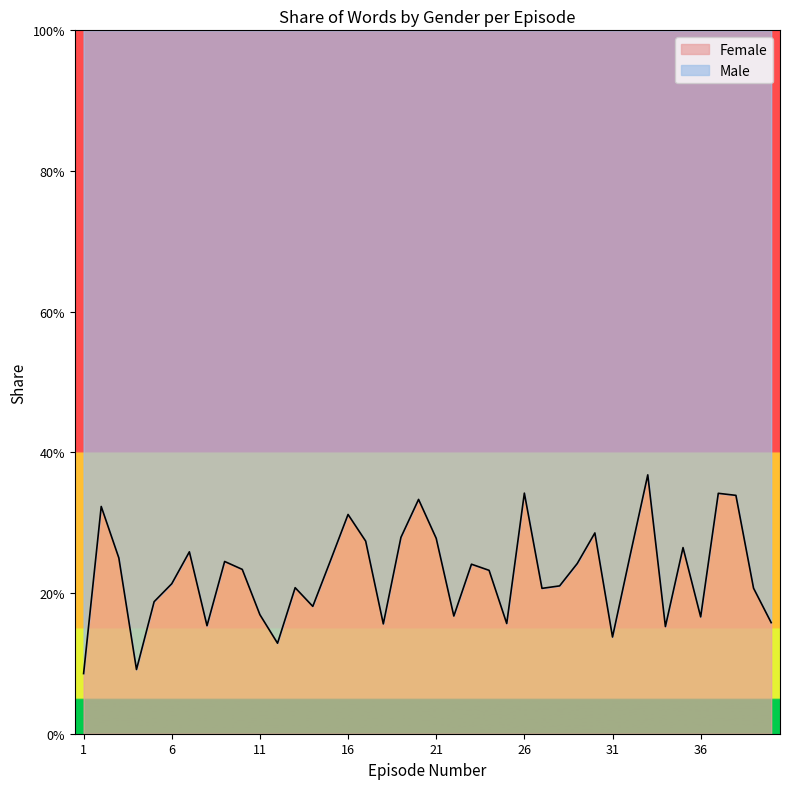

At which label is the value closest to 0?

1